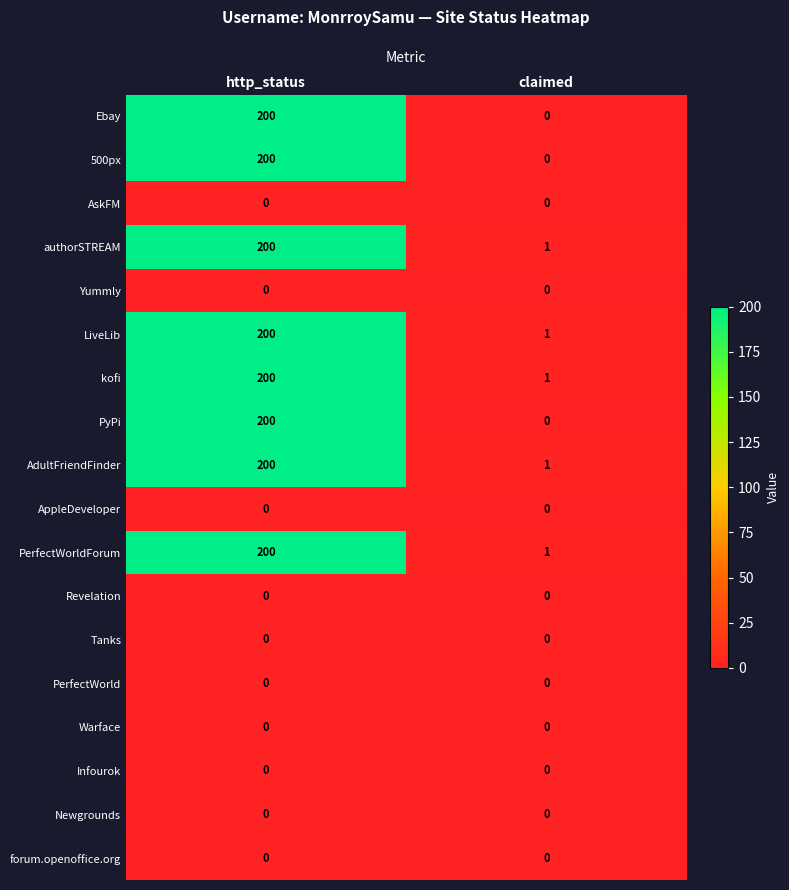

How many series are shown in this chart?

18